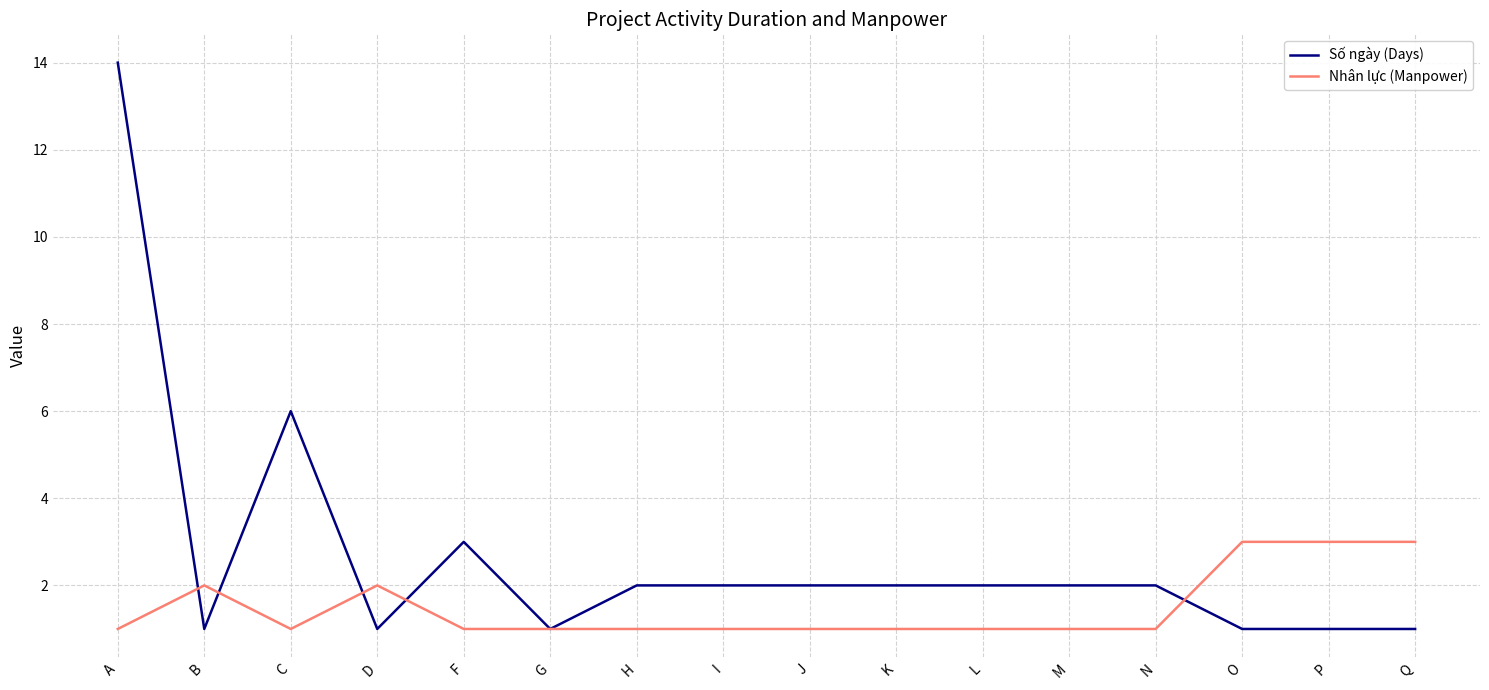

List the series in order of their peak value, lowest first.

Nhân lực (Manpower), Số ngày (Days)